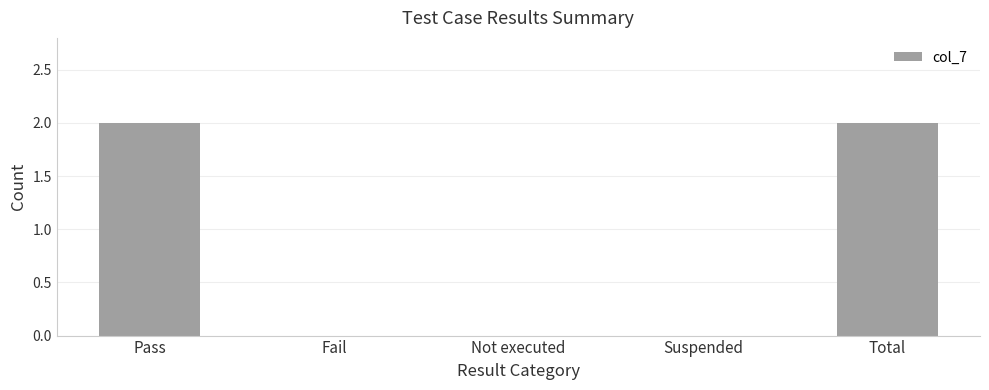

The value at Suspended is 1. True or false?

False